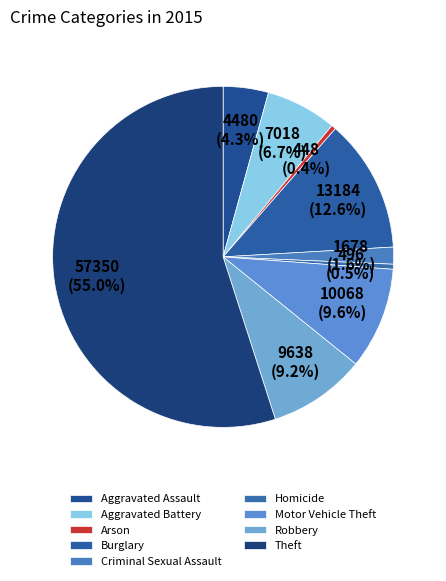

To the nearest percent, what portion does Burglary represent?

13%